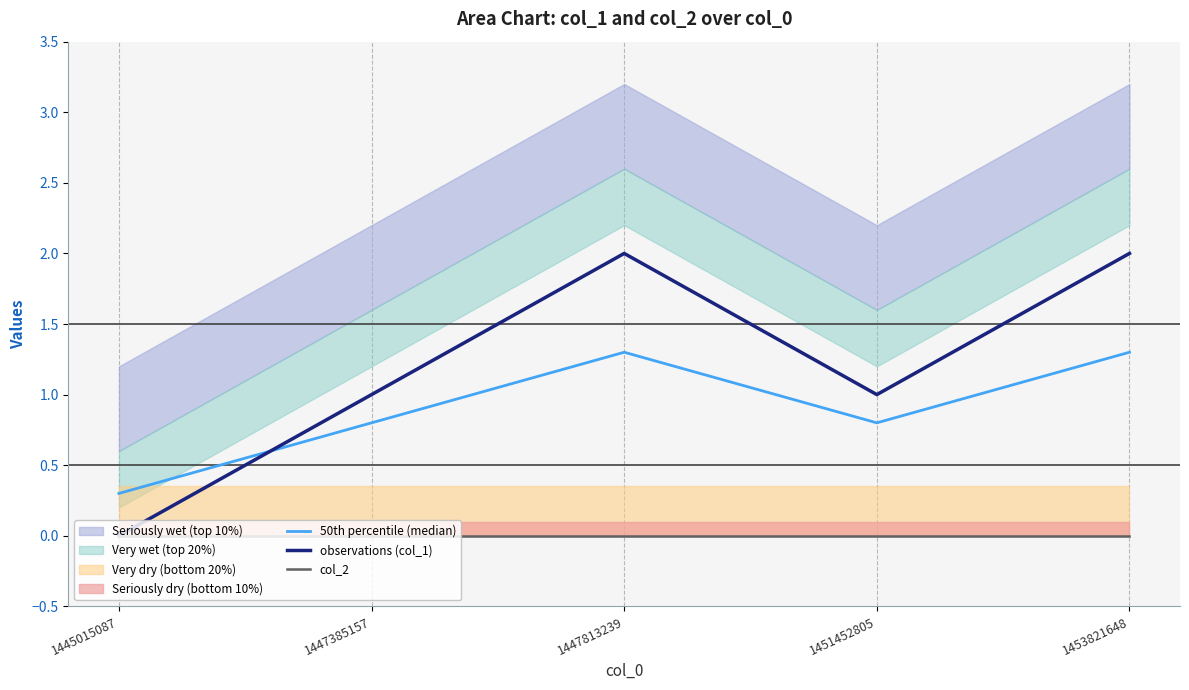

Which has a higher value, 1445015087 or 1447385157?

1447385157